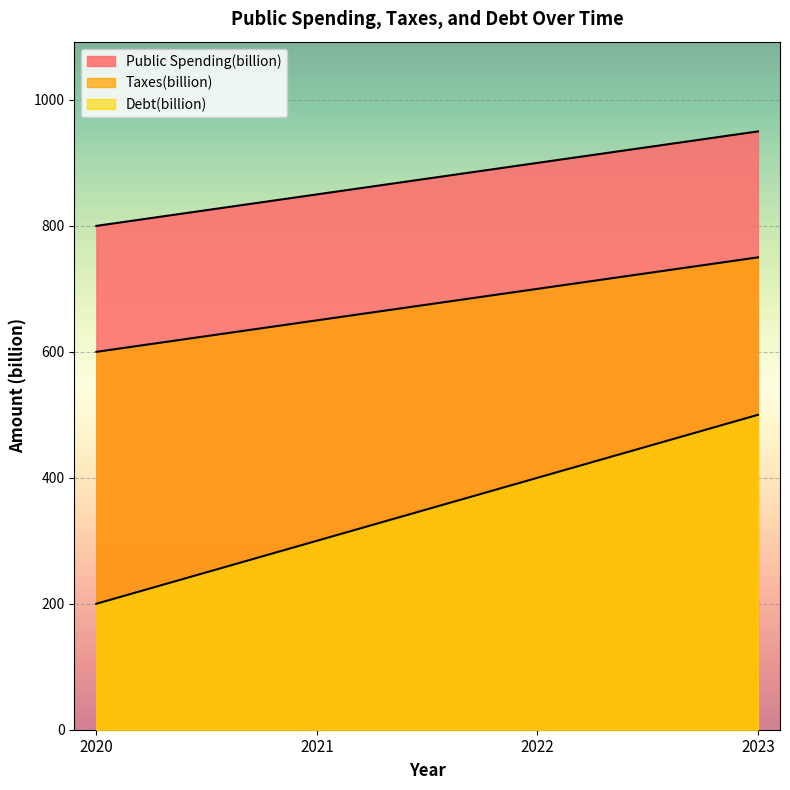

What value does the Debt(billion) series have at 2021, to the nearest 5?

300